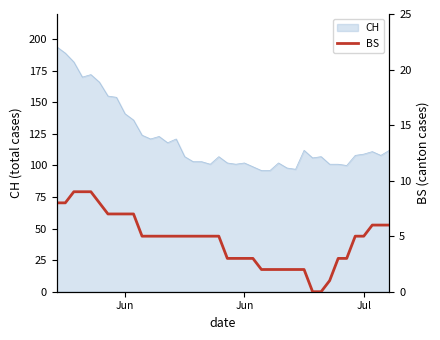

True or false: there are more than 2 points higher than both neighbors.

False